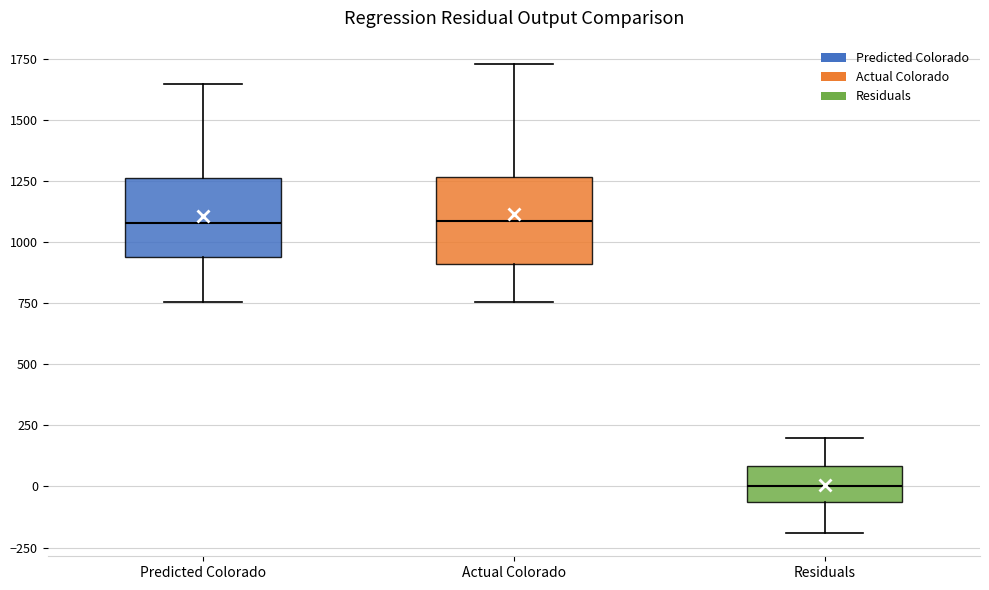

Where does the median line of the box for Actual Colorado sit on the y-axis? The values are not printed on the chart, so give them approximately, as read against the axis.

1100